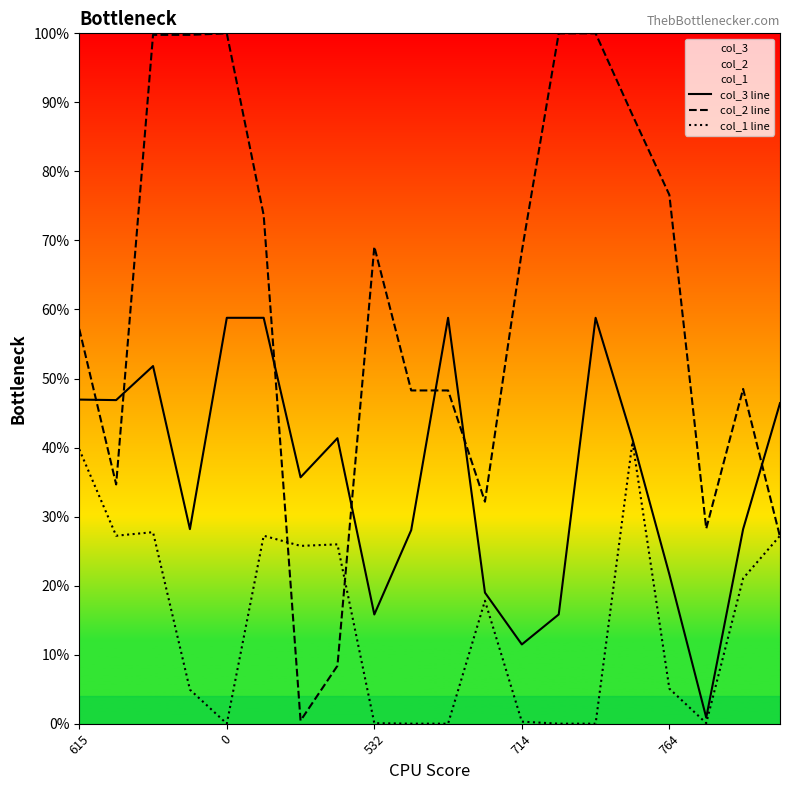

What position from the right is 764?

4